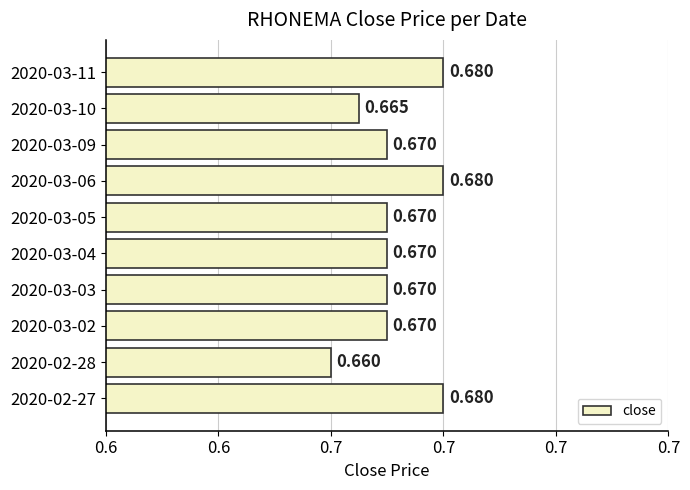

Does the chart contain any negative values?

No